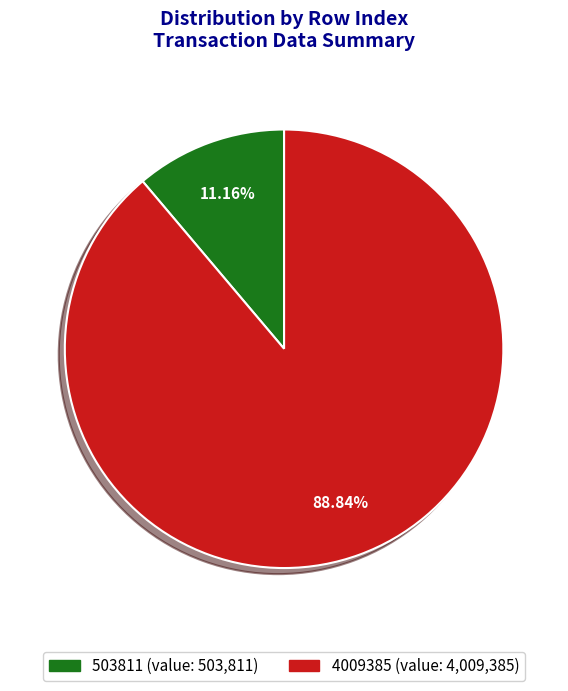

To the nearest percent, what is the combined percentage of 4009385 and 503811?

100%